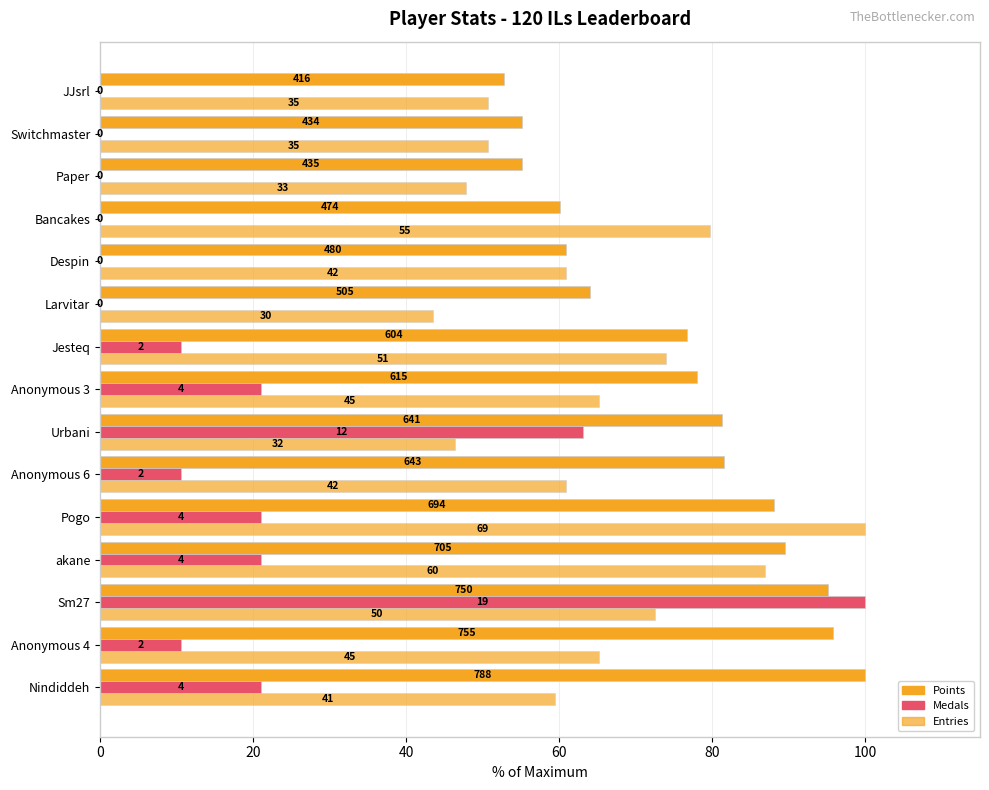

What is the difference between the second highest and minimum values in the Medals series?

63.2